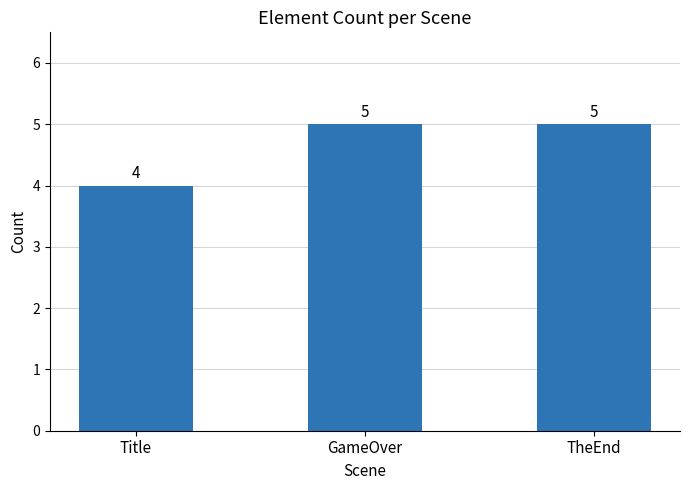

What is the smallest value displayed?

4